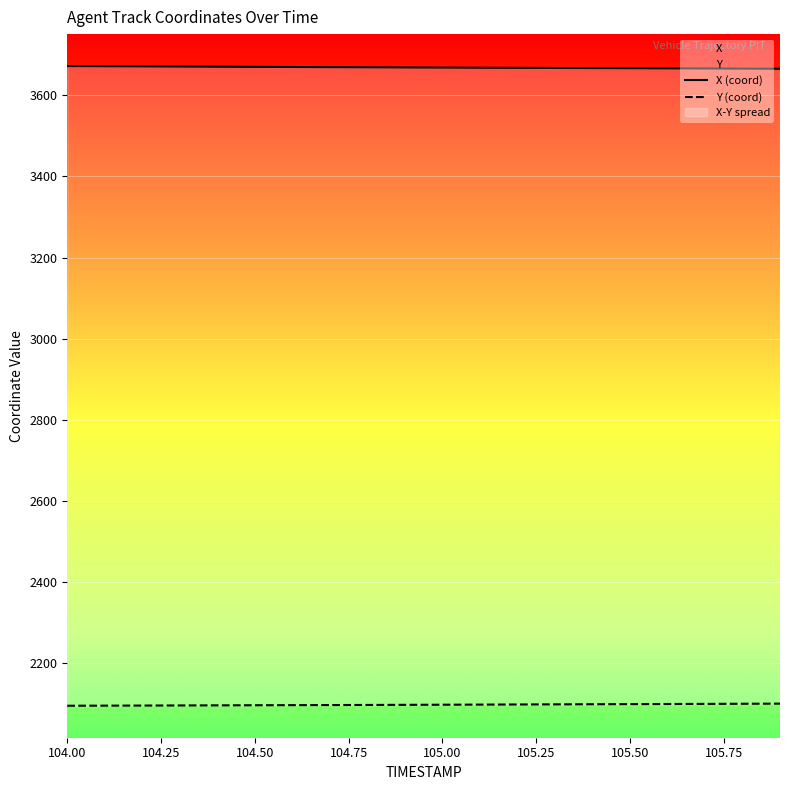

What is the maximum value for Y?

2101.1